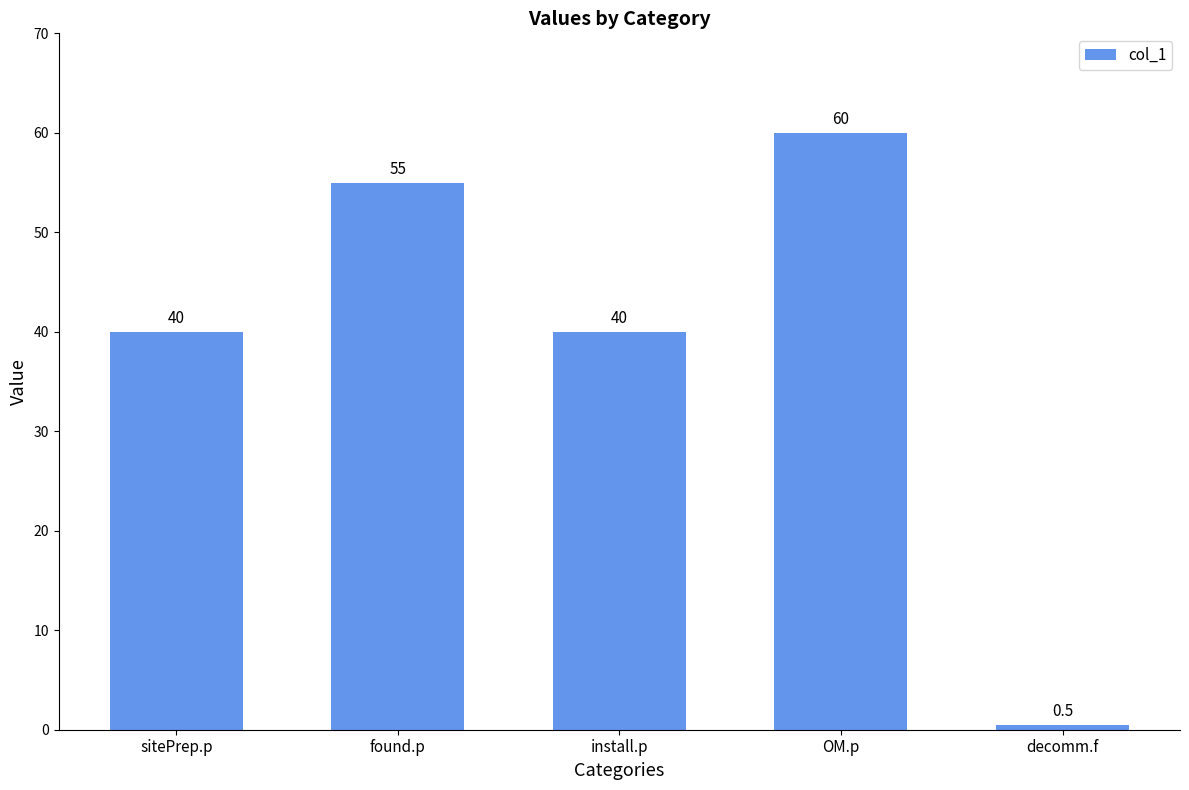

How many categories are shown in the chart?

5